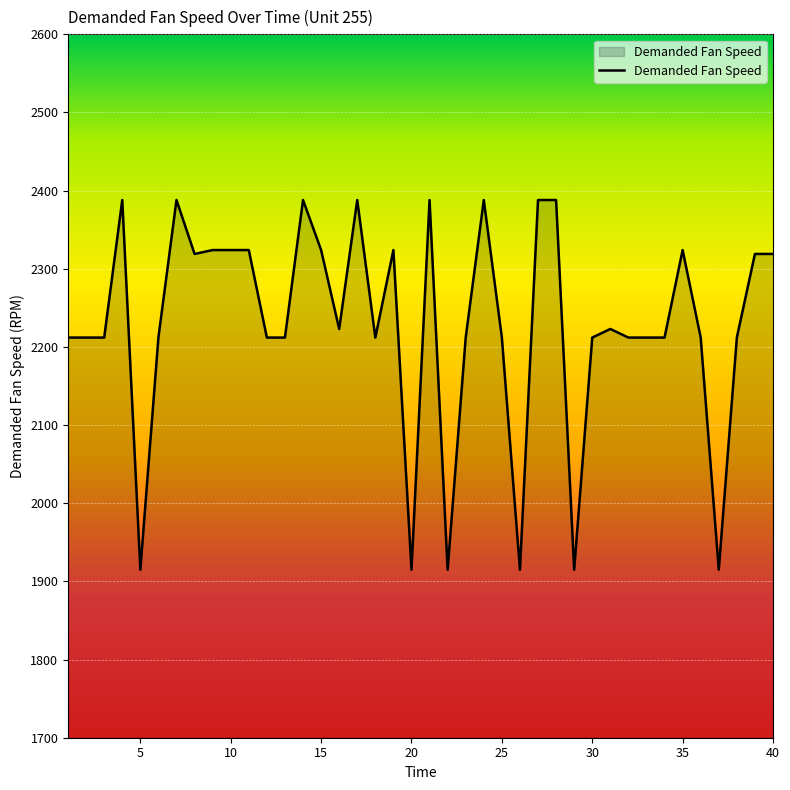

What is the difference between the maximum and minimum values?

473